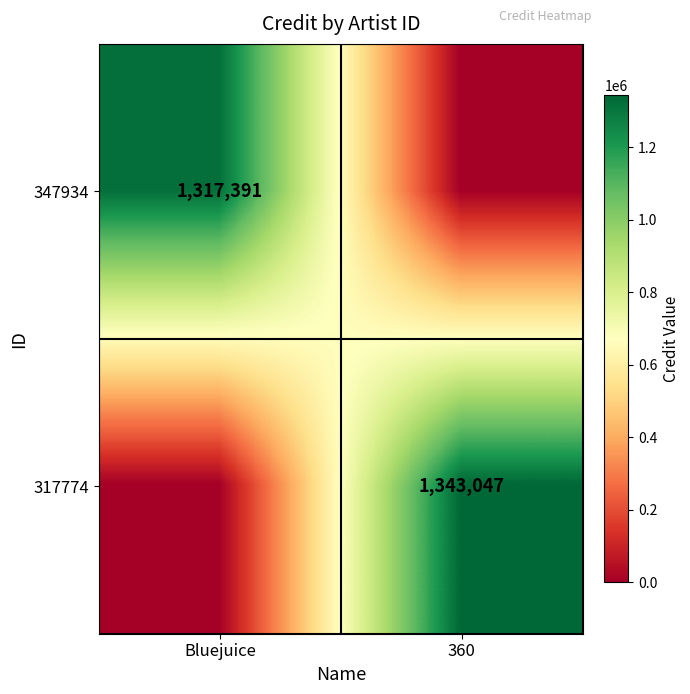

Is it true that 347934 equals 2324584 at Bluejuice?

False